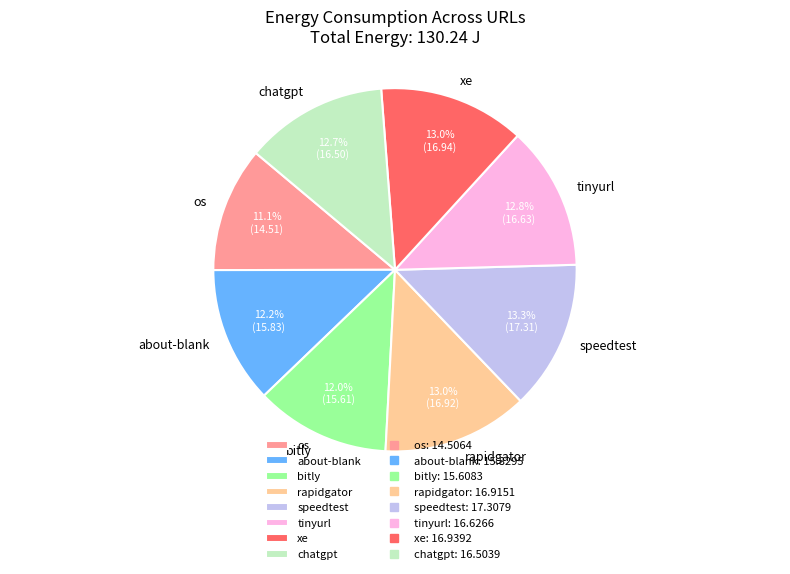

How much of the chart is everything except os?

88.9%